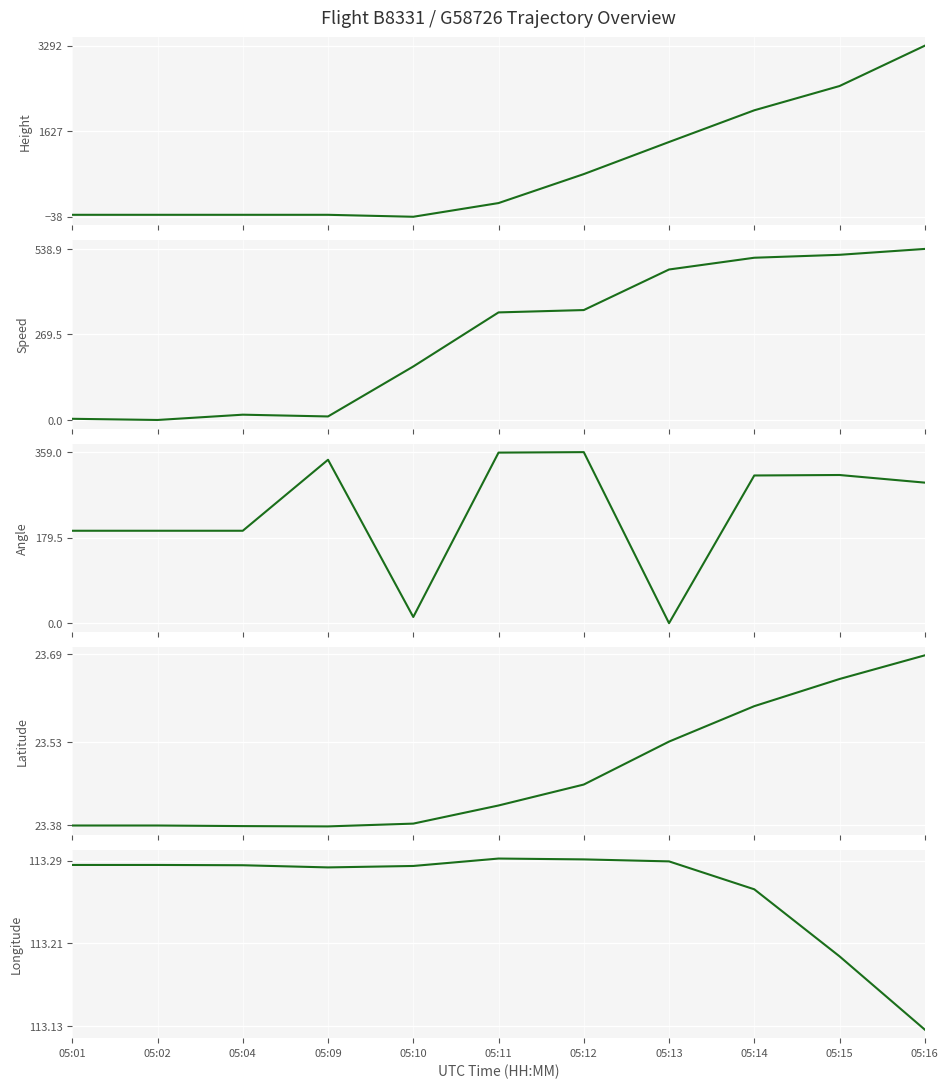

Reading left to right, list all the values displayed in this chart.

Height: 0.0	0.0	0.0	0.0	-38.1	228.6	792.5	1417.3	2034.5	2507.0	3291.8
Speed: 3.7	0.0	16.7	11.1	168.5	338.9	346.3	474.1	511.2	520.4	538.9
Angle: 194.0	194.0	194.0	343.0	13.0	358.0	359.0	0.0	310.0	311.0	295.0
Latitude: 23.4	23.4	23.4	23.4	23.4	23.4	23.5	23.5	23.6	23.6	23.7
Longitude: 113.3	113.3	113.3	113.3	113.3	113.3	113.3	113.3	113.3	113.2	113.1